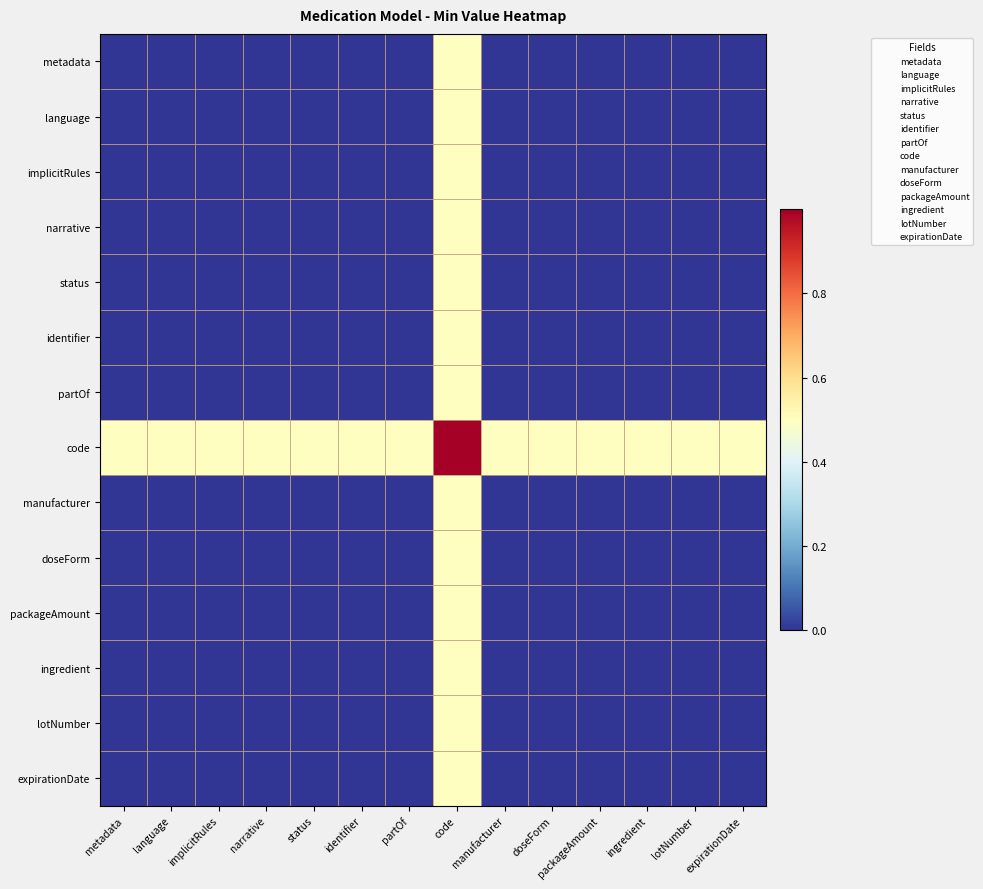

What is the total value across all series at ingredient?

0.5